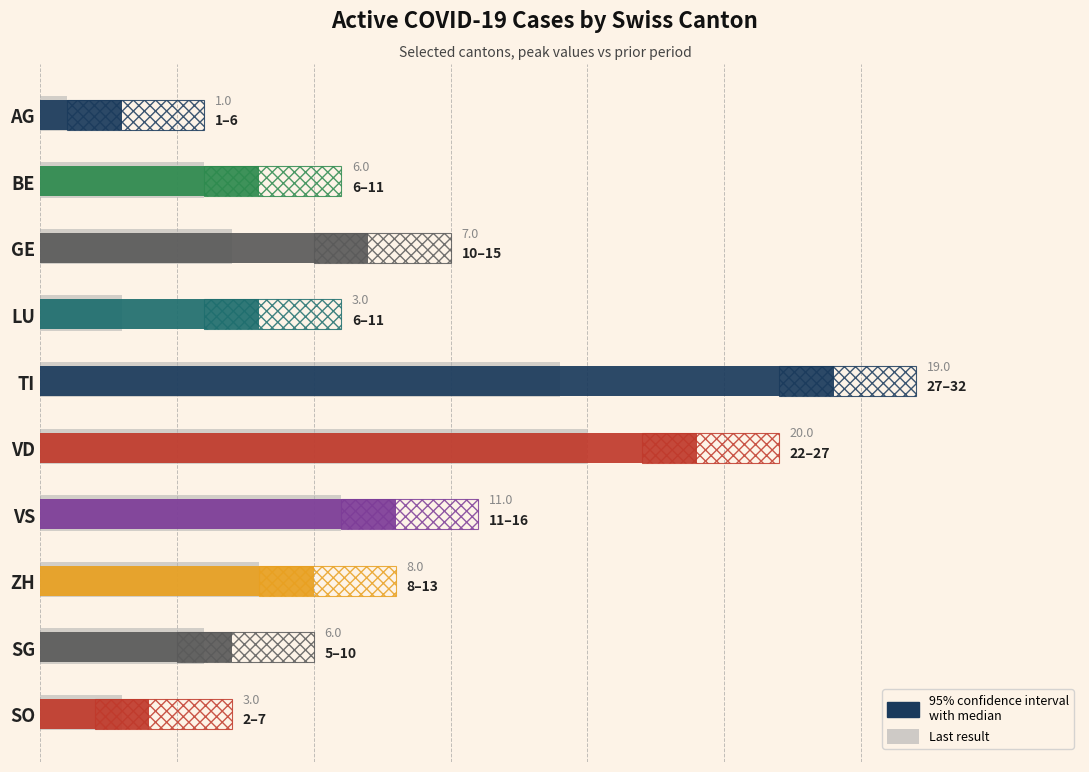

How many categories are shown in the chart?

10